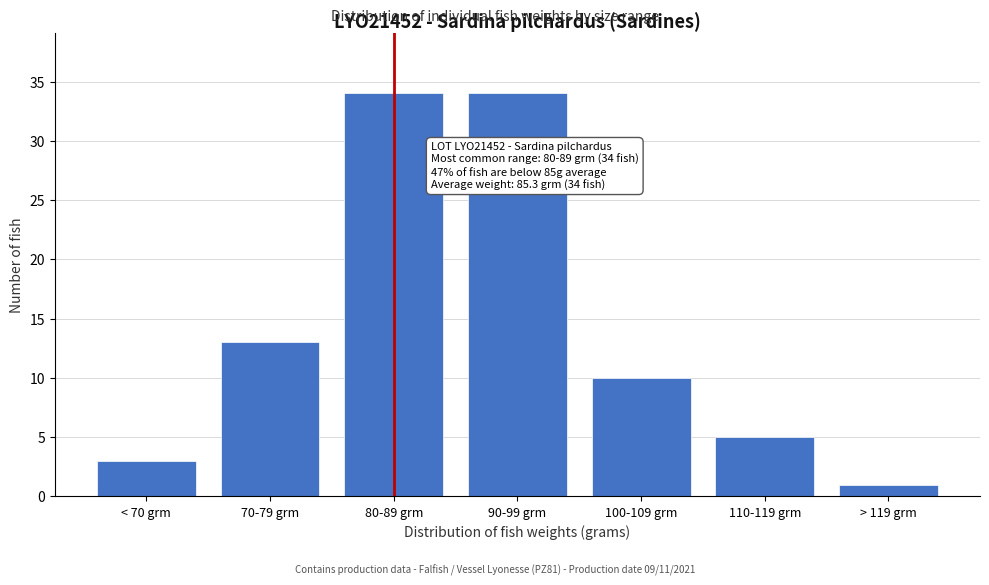

Reading left to right, extract all data points from this chart.

3	13	34	34	10	5	1